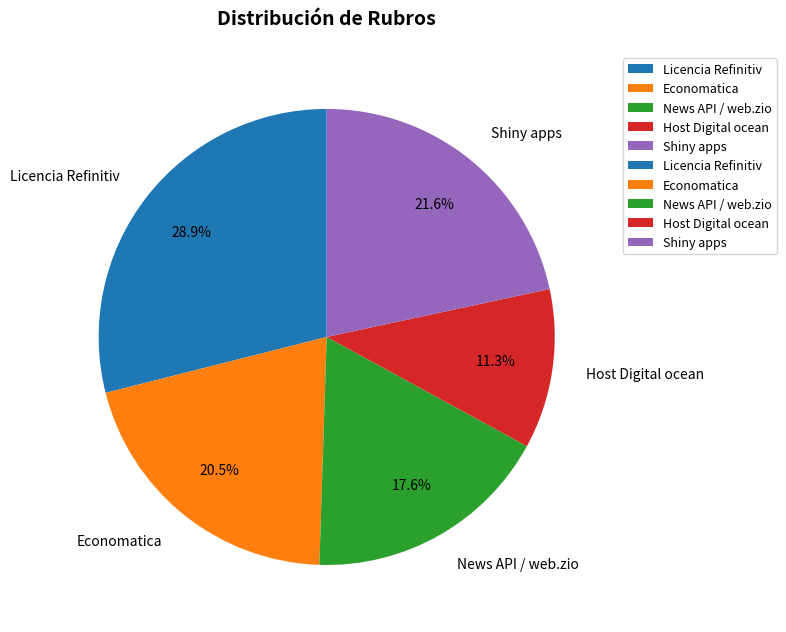

The News API / web.zio slice represents 24% of the pie. True or false?

False